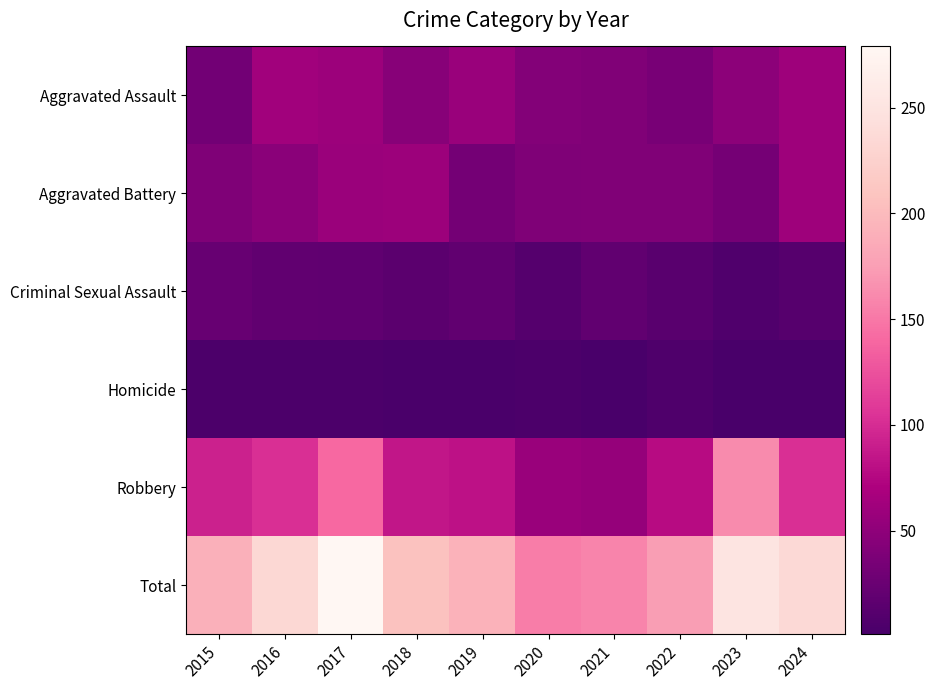

At 2021, list the series in order from smallest to largest.

Homicide, Criminal Sexual Assault, Aggravated Assault, Aggravated Battery, Robbery, Total